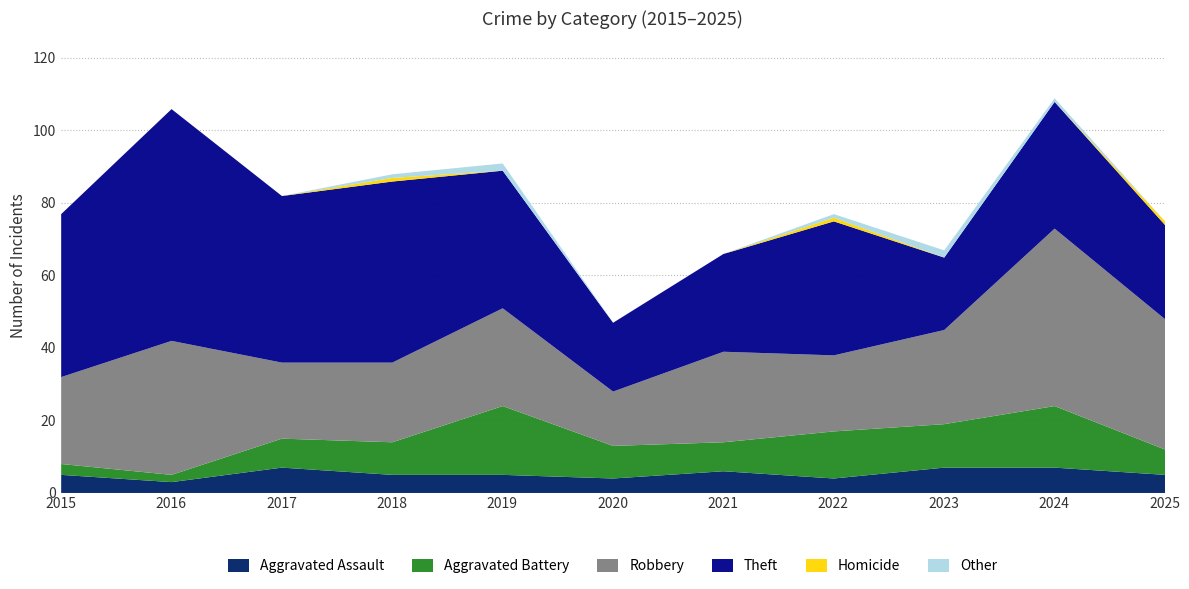

Which category has the lowest value in the Theft series?

2020